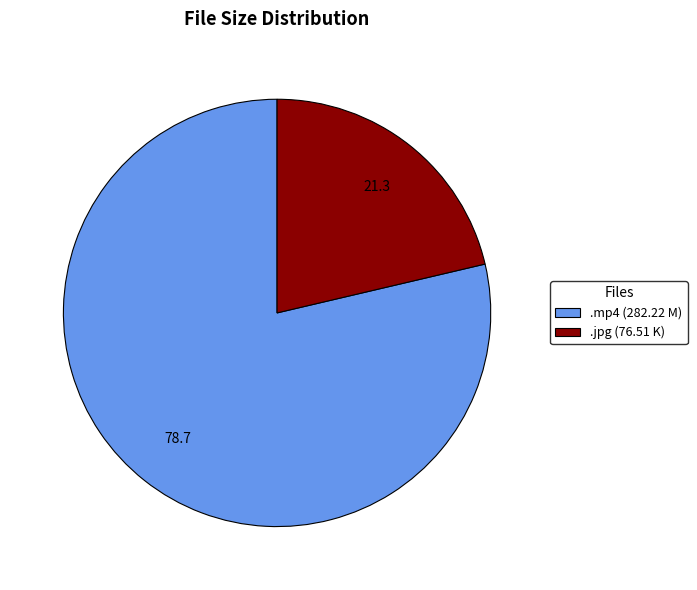

Which has a higher value, .jpg (76.51 K) or .mp4 (282.22 M)?

.mp4 (282.22 M)